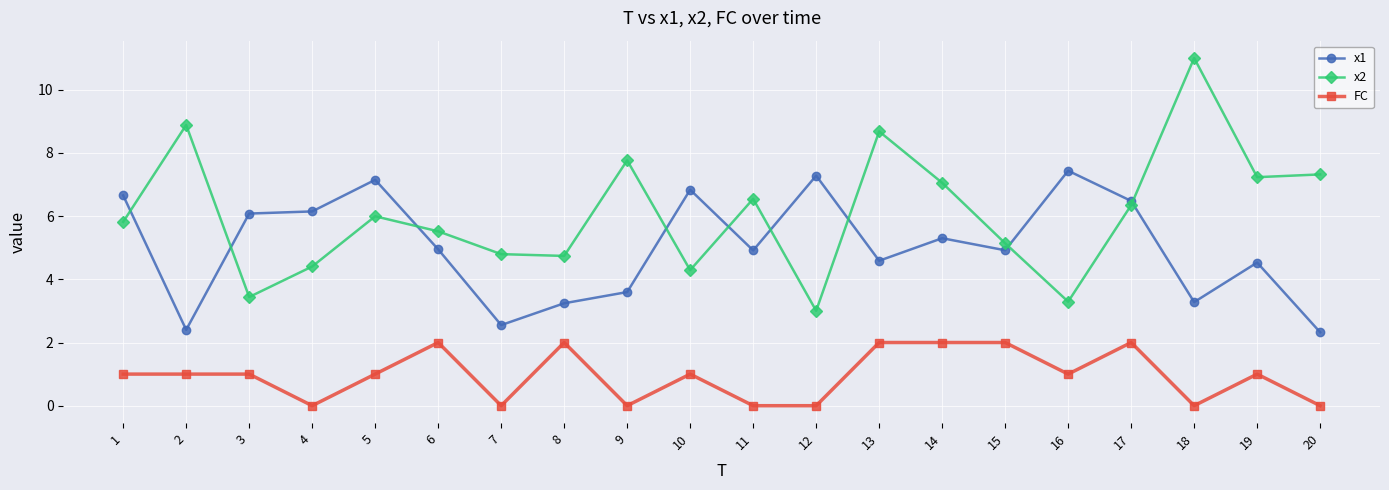

True or false: x2 has more than 1 interior local peaks.

True